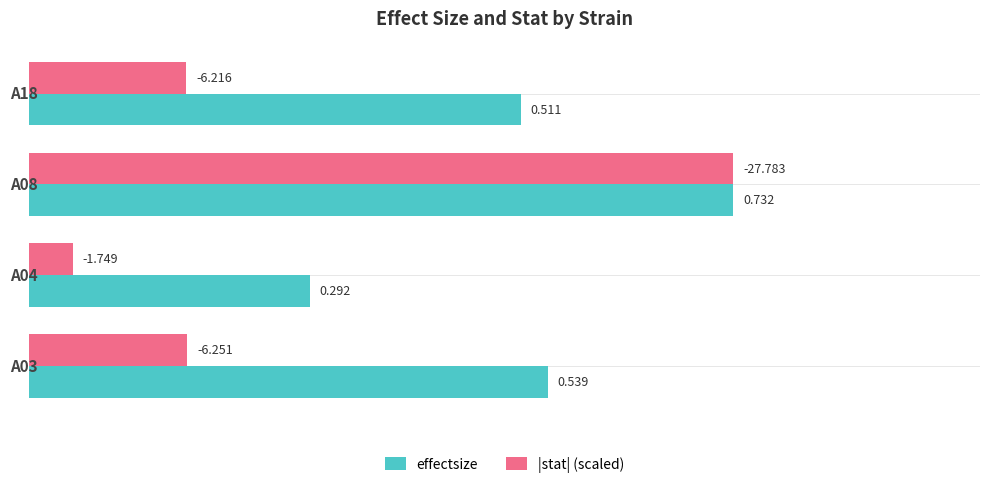

Which series has the largest total across all categories?

effectsize